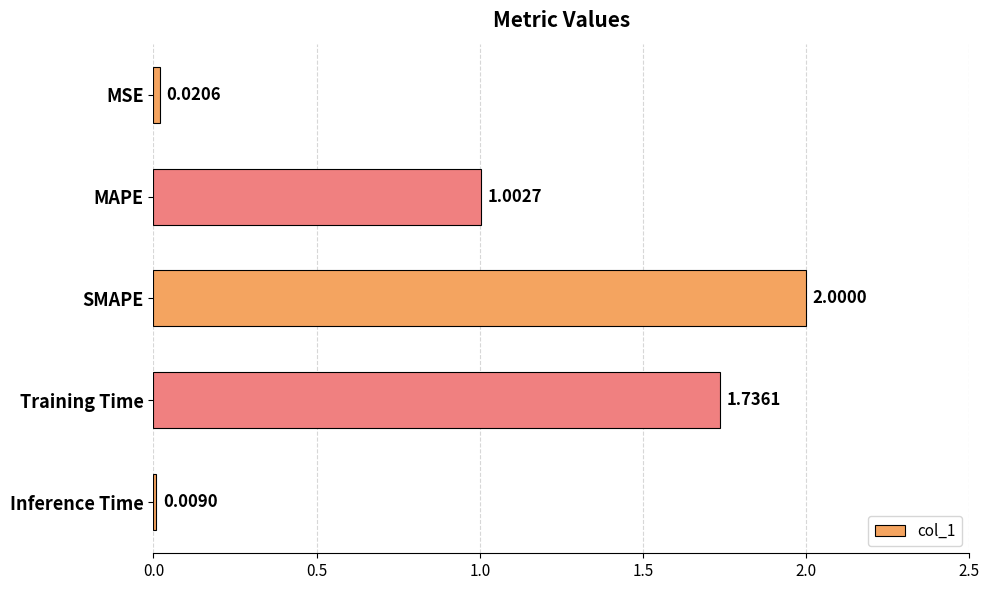

What is the ratio of the value at MAPE to the value at Training Time?

0.6